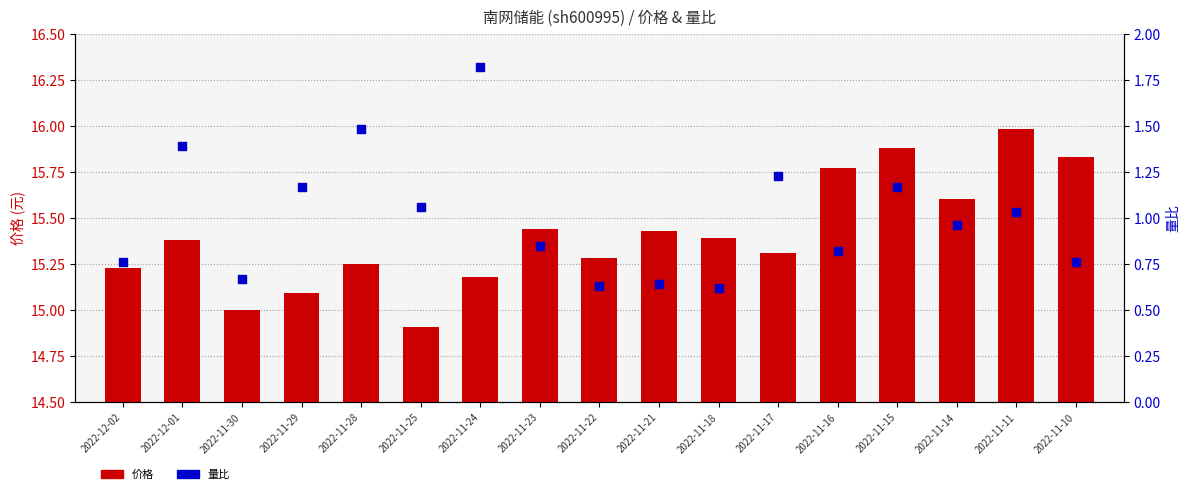

What is the total value across all series at 2022-11-10?

16.6